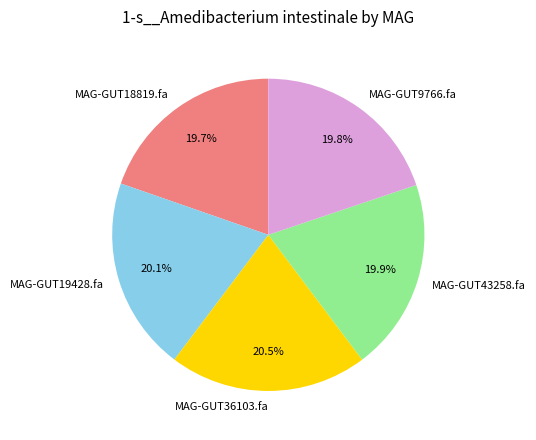

Approximately how many times larger is the value at MAG-GUT18819.fa compared to MAG-GUT9766.fa?

1.0